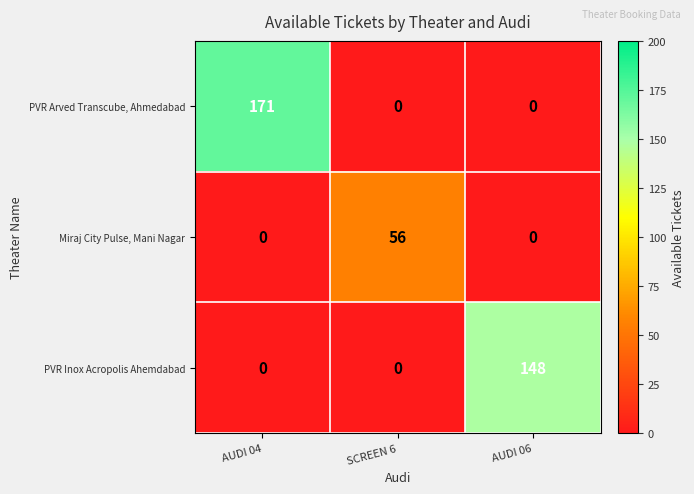

What is the average value of the Miraj City Pulse, Mani Nagar series?

19